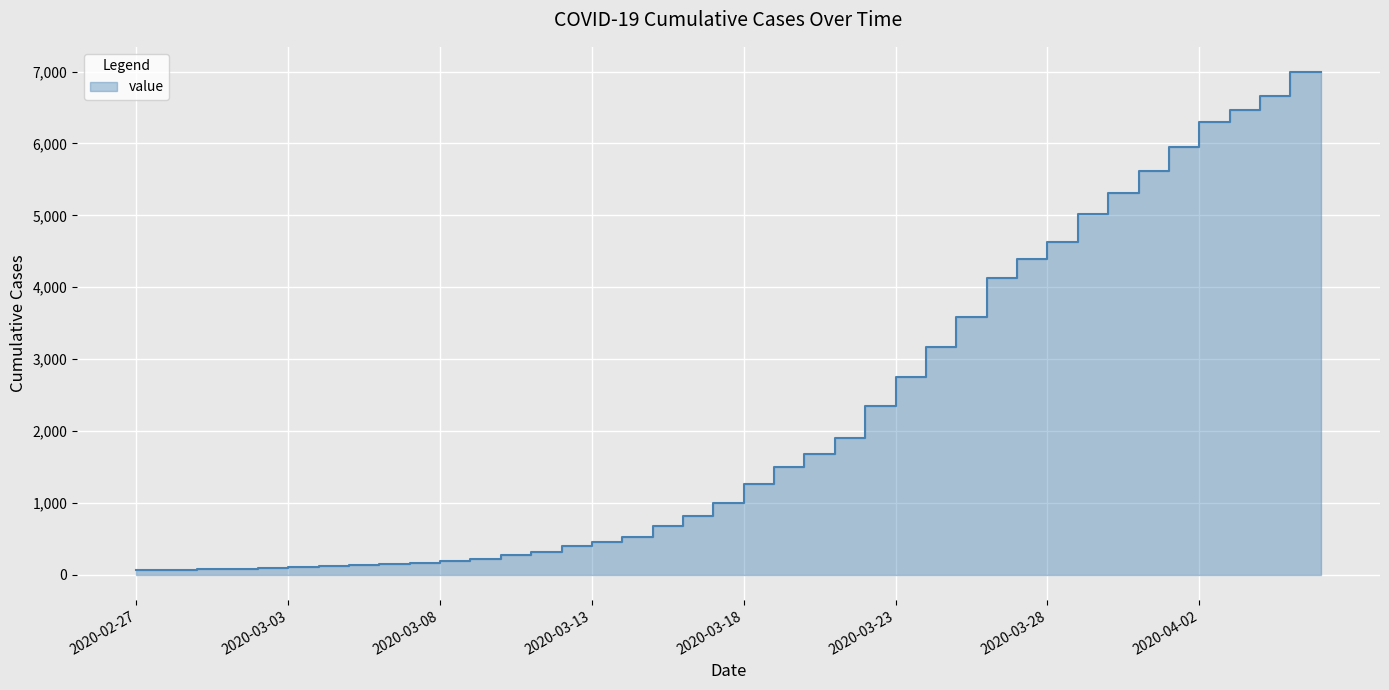

What is the label of the 31st point from the left?

2020-03-28